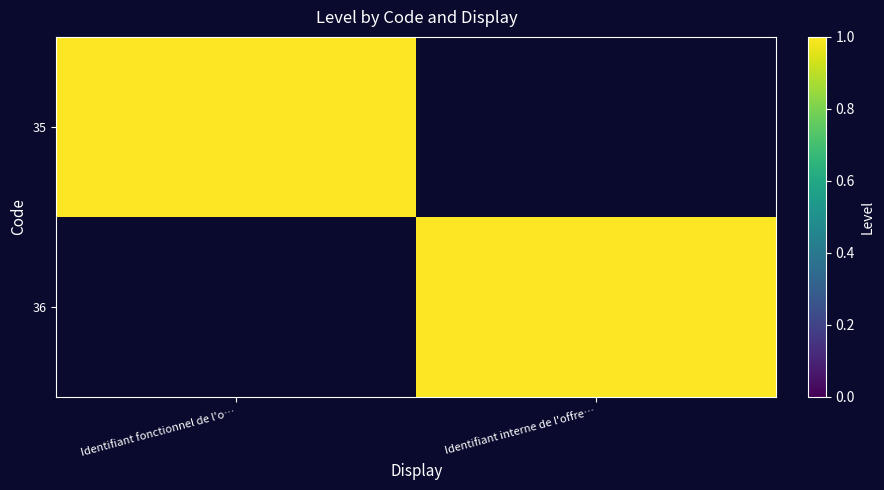

Rank the series by their maximum value, from lowest to highest.

35, 36